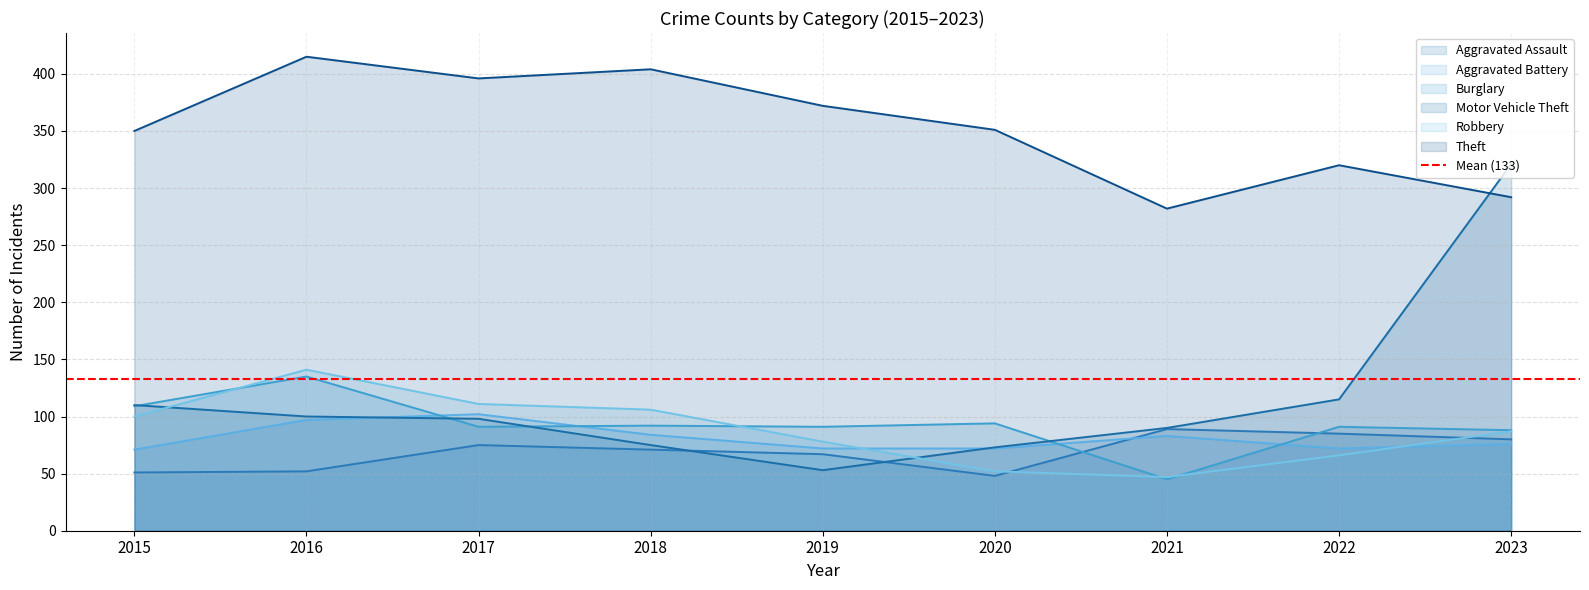

Rank the series at 2019 from lowest to highest value.

Motor Vehicle Theft, Aggravated Assault, Aggravated Battery, Robbery, Burglary, Theft